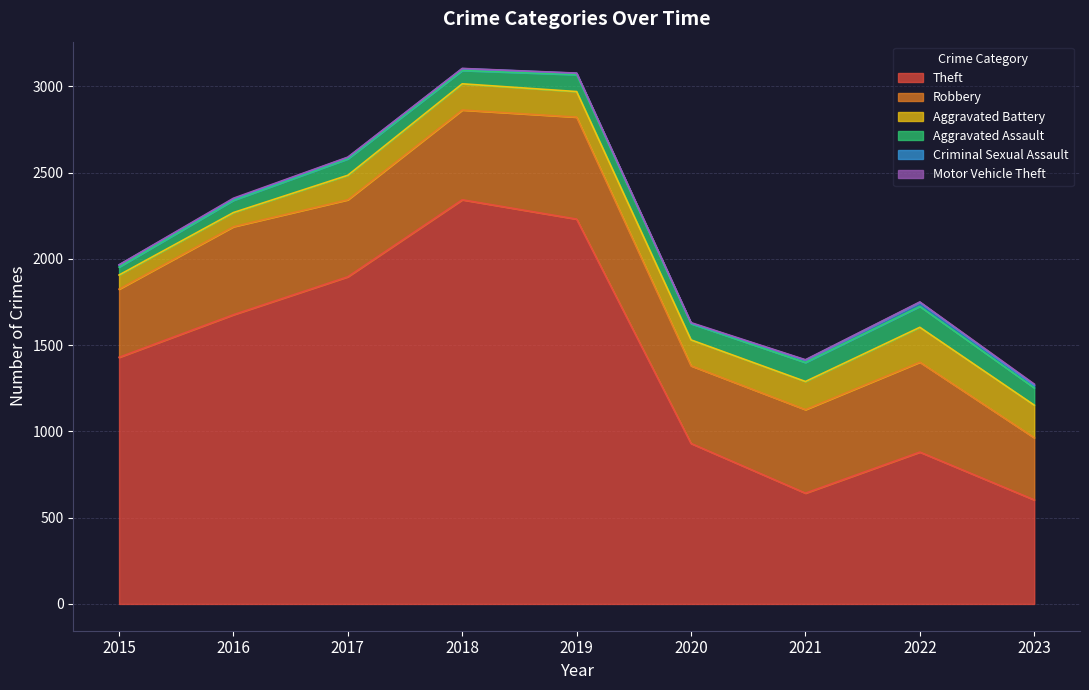

What is the average value of the Motor Vehicle Theft series?

2